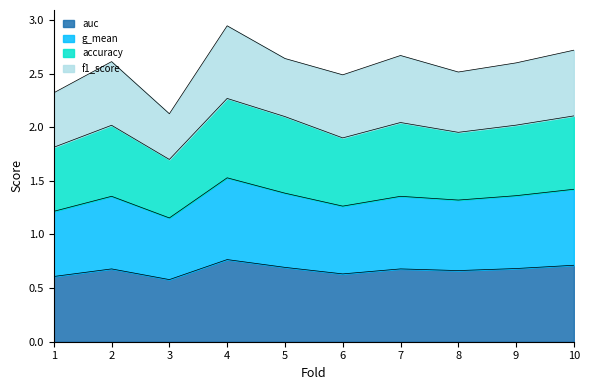

Which has a higher value, 6 or 5?

5